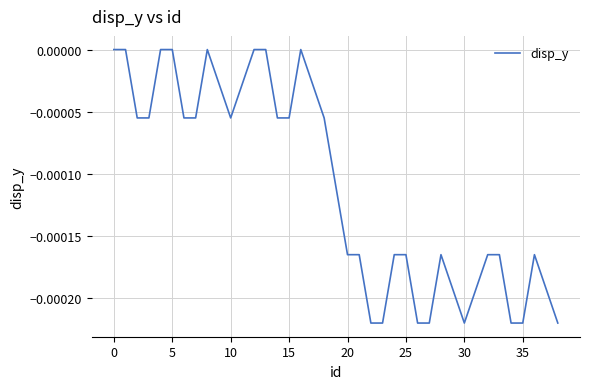

Between 35 and 5, which is larger?

5